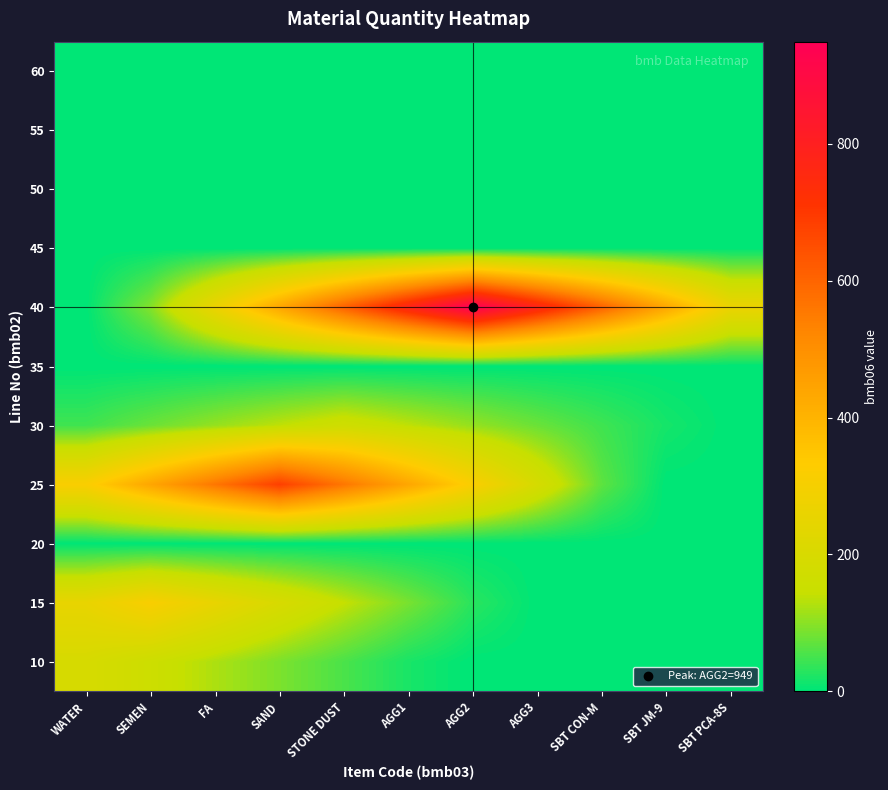

Reading left to right, what are all the values shown in this chart?

10: WATER=195.0	SEMEN=159.9	FA=124.8	SAND=89.7	STONE DUST=54.6	AGG1=19.5	AGG2=0.0	AGG3=0.0	SBT CON-M=0.0	SBT JM-9=0.0	SBT PCA-8S=0.0
15: WATER=255.0	SEMEN=311.0	FA=255.0	SAND=199.0	STONE DUST=143.1	AGG1=87.1	AGG2=31.1	AGG3=0.0	SBT CON-M=0.0	SBT JM-9=0.0	SBT PCA-8S=0.0
20: WATER=0.0	SEMEN=0.0	FA=0.0	SAND=0.0	STONE DUST=0.0	AGG1=0.0	AGG2=0.0	AGG3=0.0	SBT CON-M=0.0	SBT JM-9=0.0	SBT PCA-8S=0.0
25: WATER=314.6	SEMEN=437.8	FA=560.9	SAND=684.0	STONE DUST=560.9	AGG1=437.8	AGG2=314.6	AGG3=191.5	SBT CON-M=68.4	SBT JM-9=0.0	SBT PCA-8S=0.0
30: WATER=47.0	SEMEN=77.3	FA=107.5	SAND=137.8	STONE DUST=168.0	AGG1=137.8	AGG2=107.5	AGG3=77.3	SBT CON-M=47.0	SBT JM-9=16.8	SBT PCA-8S=0.0
35: WATER=0.0	SEMEN=0.0	FA=0.0	SAND=0.0	STONE DUST=0.0	AGG1=0.0	AGG2=0.0	AGG3=0.0	SBT CON-M=0.0	SBT JM-9=0.0	SBT PCA-8S=0.0
40: WATER=0.0	SEMEN=94.9	FA=265.7	SAND=436.5	STONE DUST=607.4	AGG1=778.2	AGG2=949.0	AGG3=778.2	SBT CON-M=607.4	SBT JM-9=436.5	SBT PCA-8S=265.7
45: WATER=0.0	SEMEN=0.0	FA=0.0	SAND=0.0	STONE DUST=0.0	AGG1=0.0	AGG2=0.0	AGG3=0.0	SBT CON-M=0.0	SBT JM-9=0.0	SBT PCA-8S=0.0
50: WATER=0.0	SEMEN=0.0	FA=0.0	SAND=0.1	STONE DUST=0.3	AGG1=0.6	AGG2=0.8	AGG3=1.0	SBT CON-M=1.2	SBT JM-9=1.0	SBT PCA-8S=0.8
55: WATER=0.0	SEMEN=0.0	FA=0.0	SAND=0.0	STONE DUST=0.0	AGG1=0.0	AGG2=0.0	AGG3=0.0	SBT CON-M=0.0	SBT JM-9=0.0	SBT PCA-8S=0.0
60: WATER=0.0	SEMEN=0.0	FA=0.0	SAND=0.0	STONE DUST=0.0	AGG1=0.0	AGG2=0.0	AGG3=0.0	SBT CON-M=0.0	SBT JM-9=0.0	SBT PCA-8S=0.0